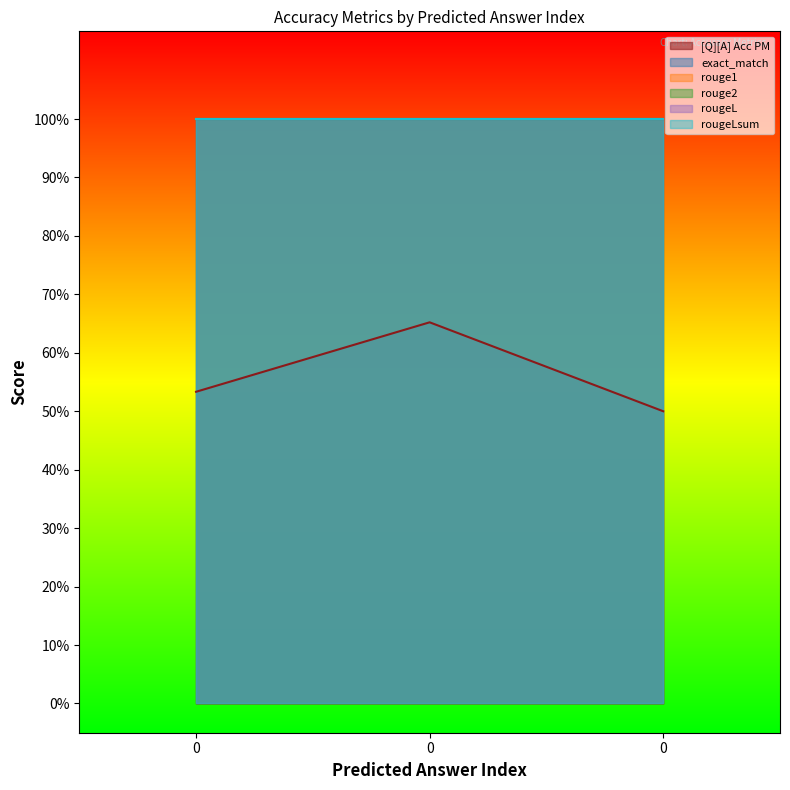

Which series has the largest total across all categories?

exact_match